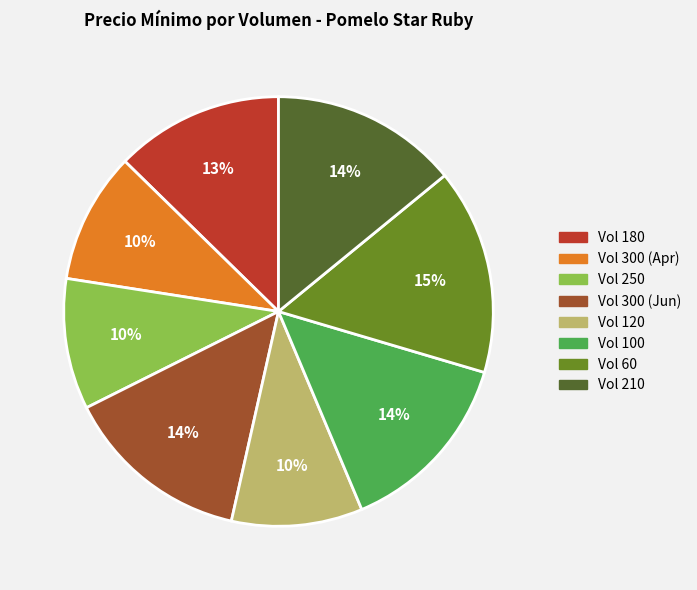

How many segments does this pie chart have?

8